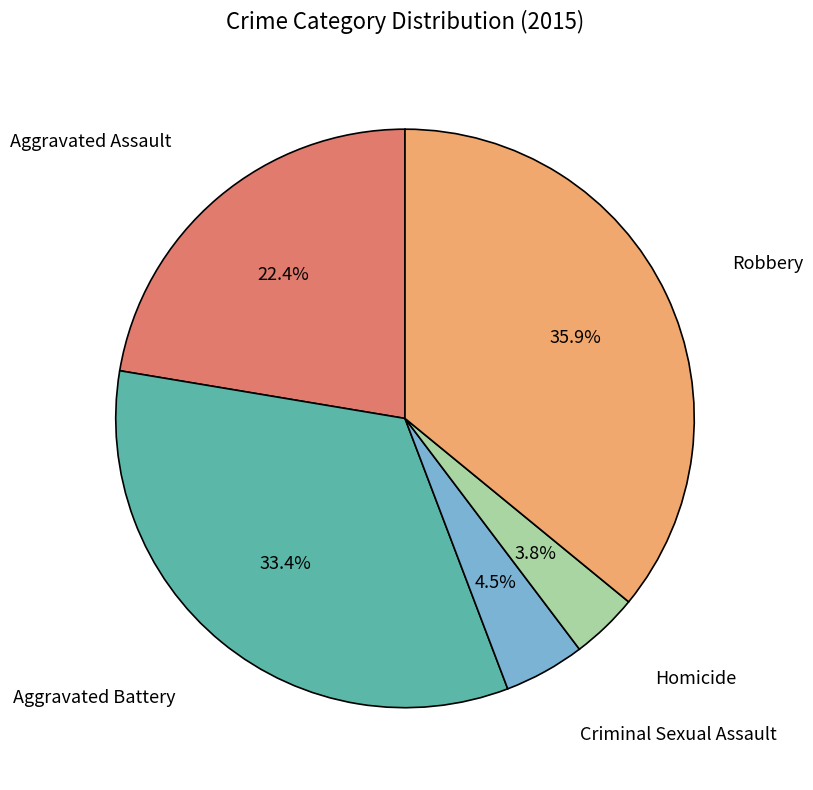

Is there a majority slice in this chart?

No